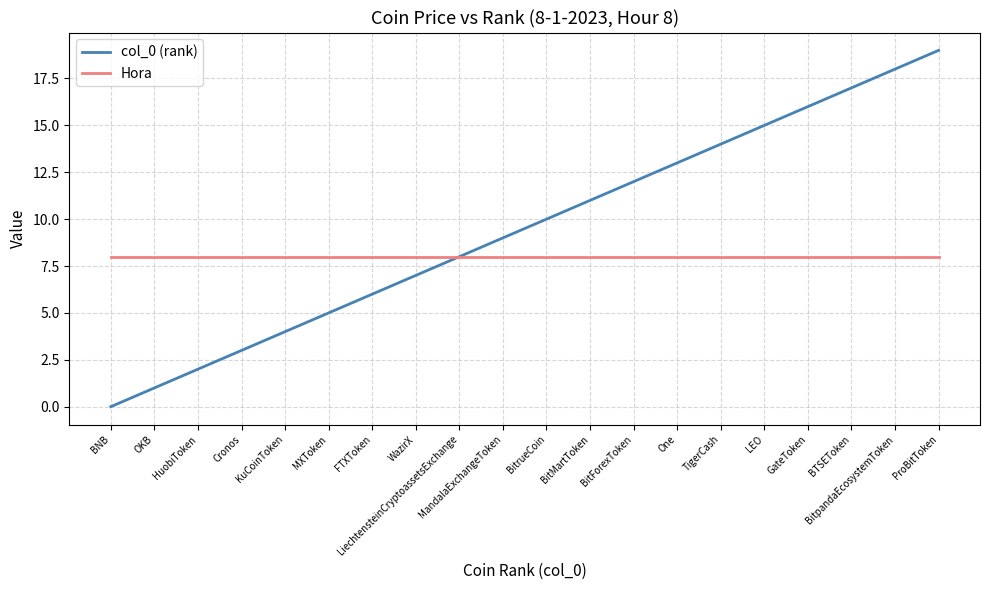

Does the chart display data point markers on the line(s)?

No